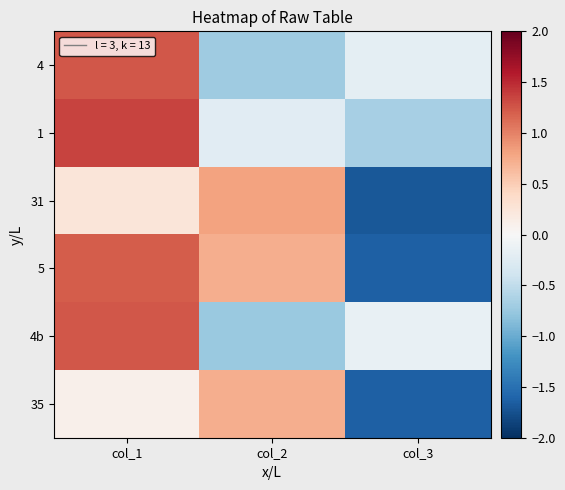

Which has a higher value, col_3 or col_2?

col_3